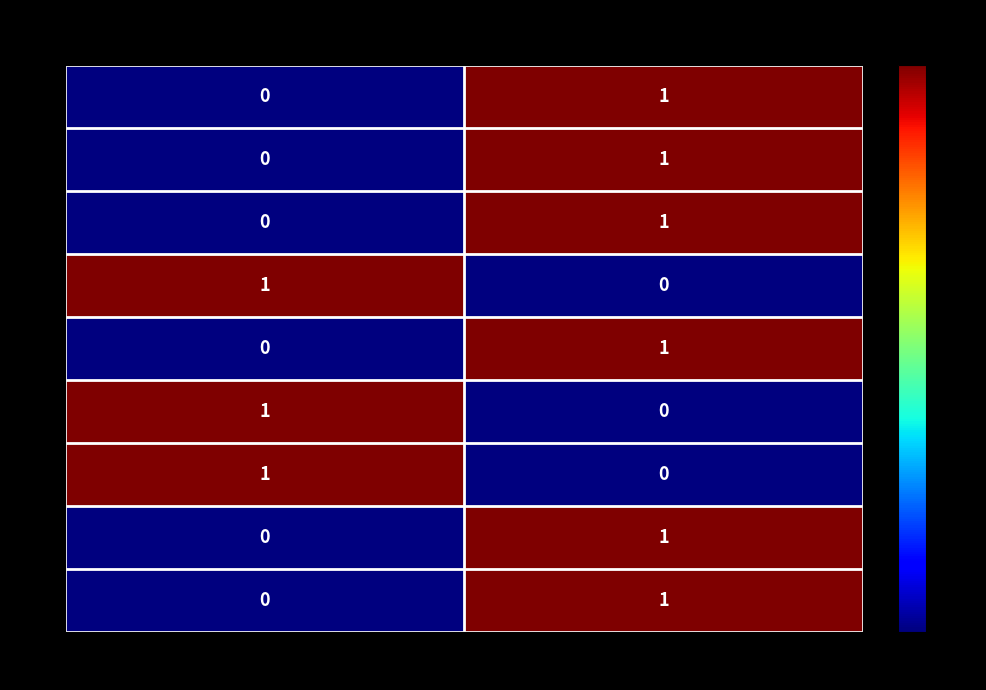

How many values in j=9 are above zero?

1